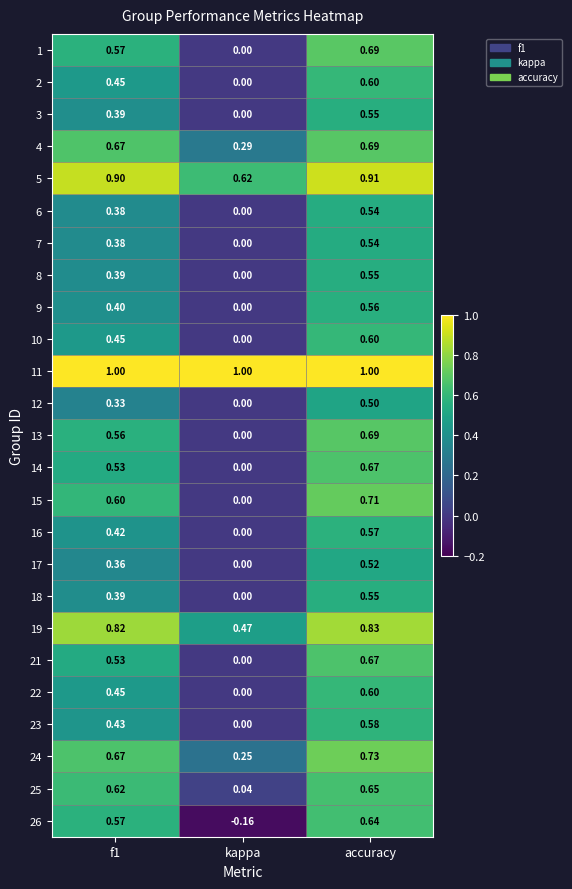

At how many categories does at least one series exceed 0?

3